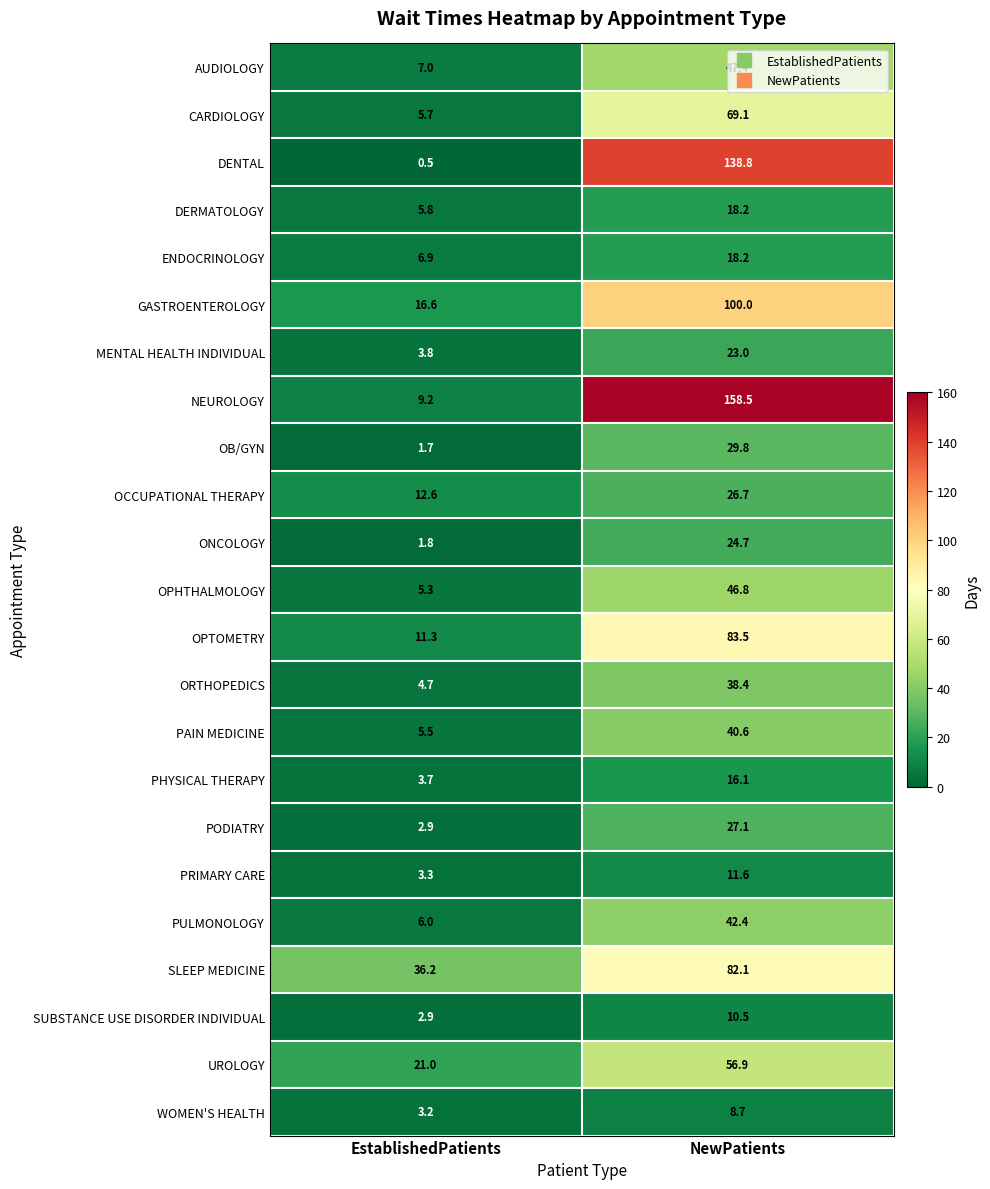

True or false: SUBSTANCE USE DISORDER INDIVIDUAL has a value of 2.9 at EstablishedPatients.

True